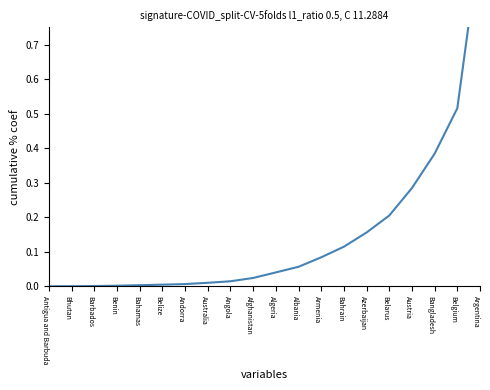

What is the change in value from Bahrain to Argentina?

+0.9